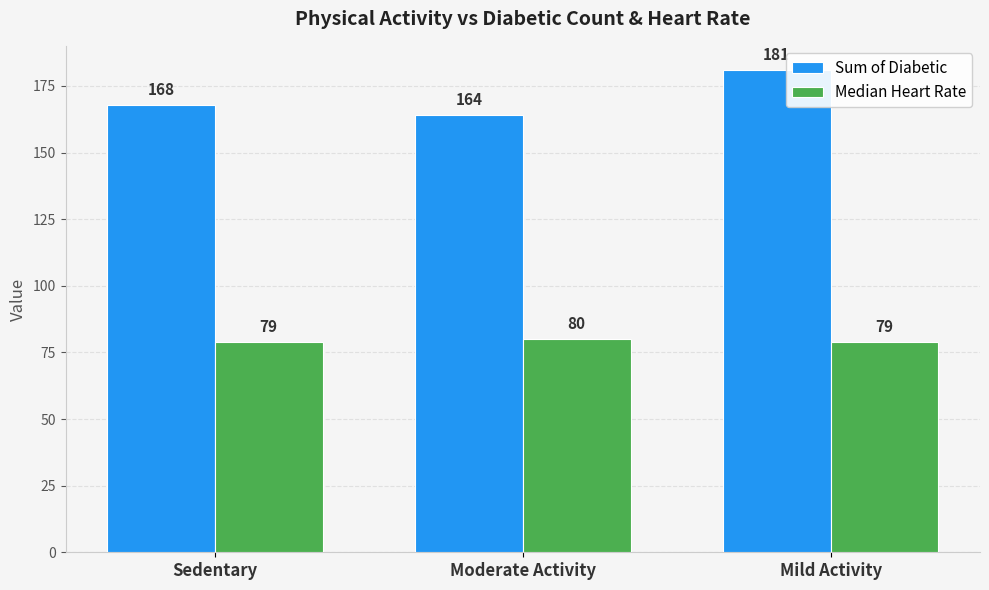

How many data points in Sum of Diabetic are less than 168?

1